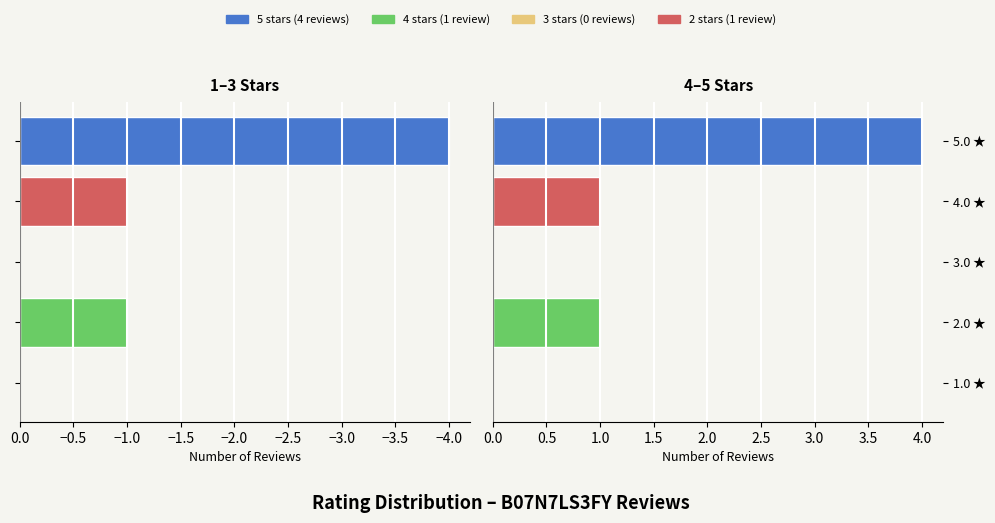

How many data points does each series have?

5